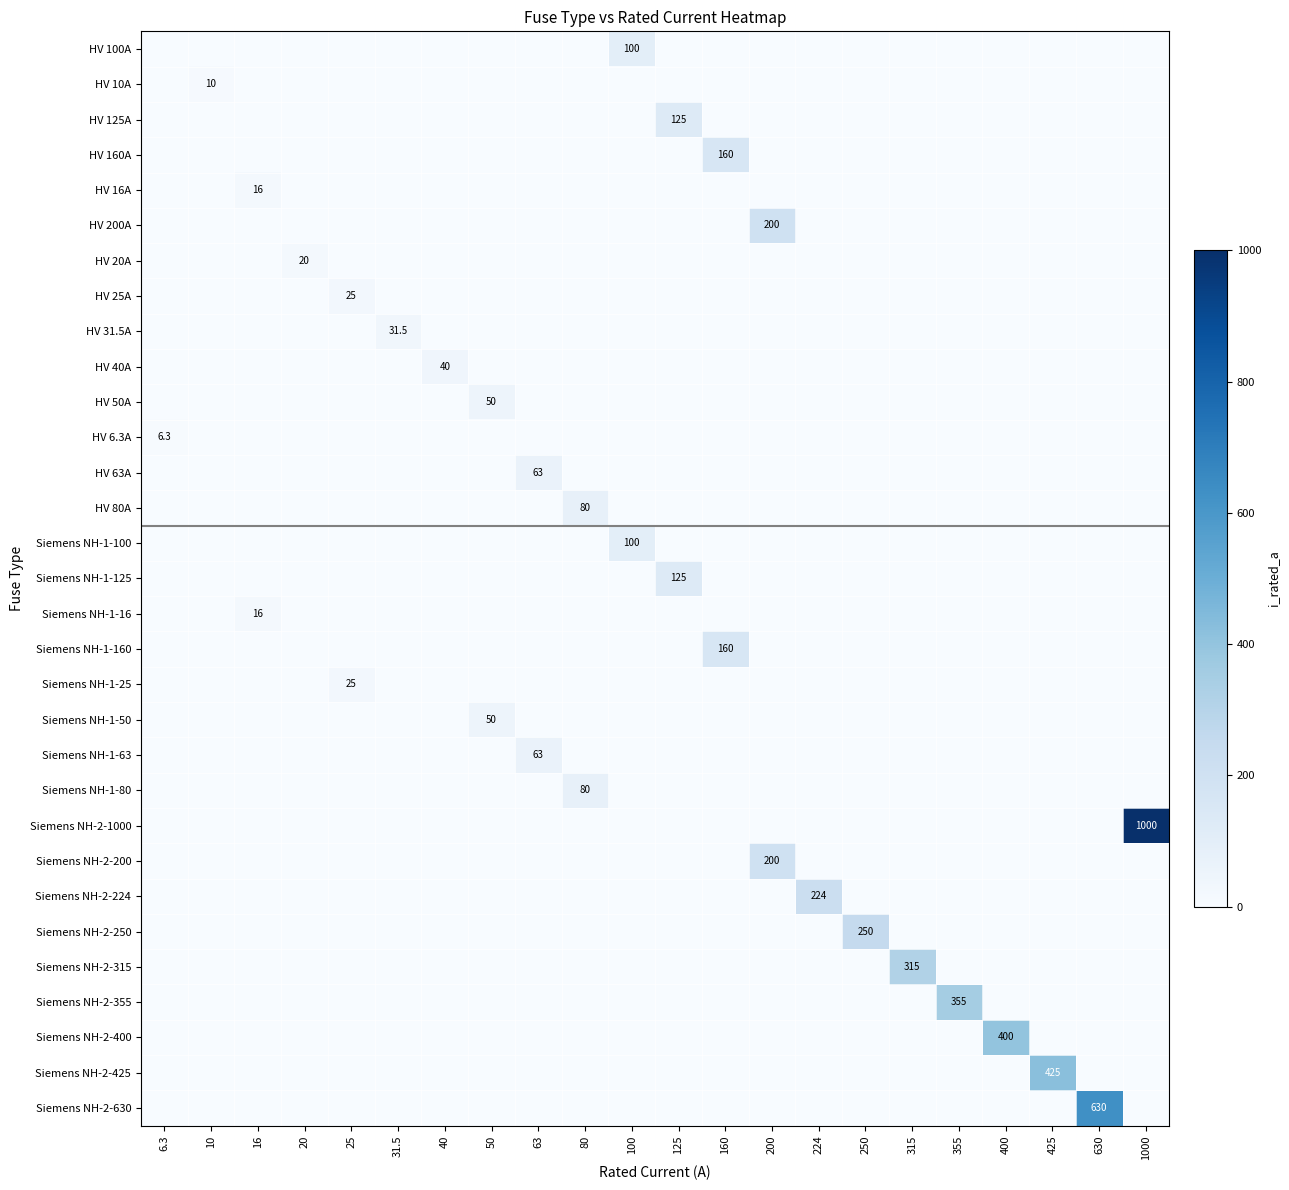

True or false: HV 25A has a value of 25.0 at 25.

True